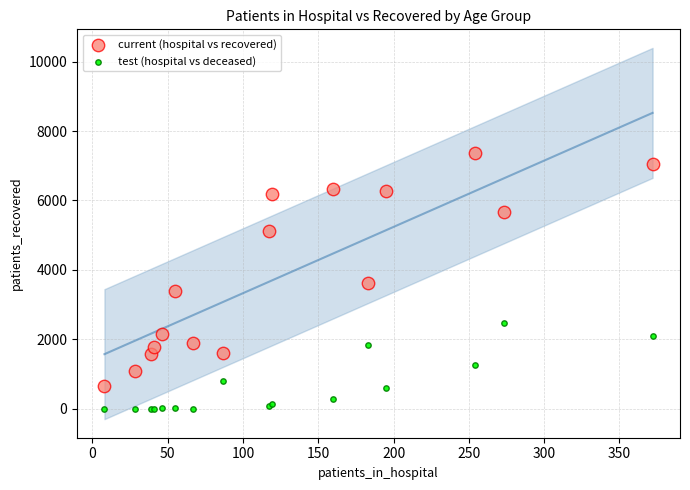

Which series contains the lowest Y value?

test (hospital vs deceased)